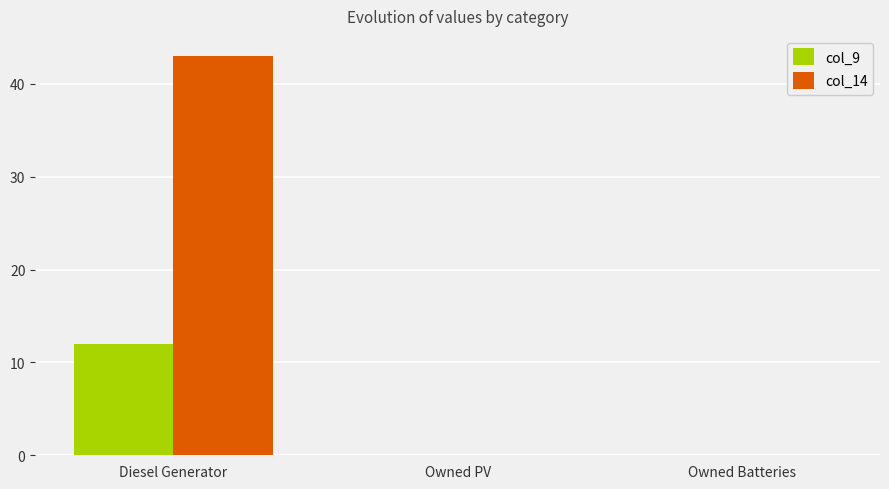

The value of col_14 at Owned PV is -16. True or false?

False